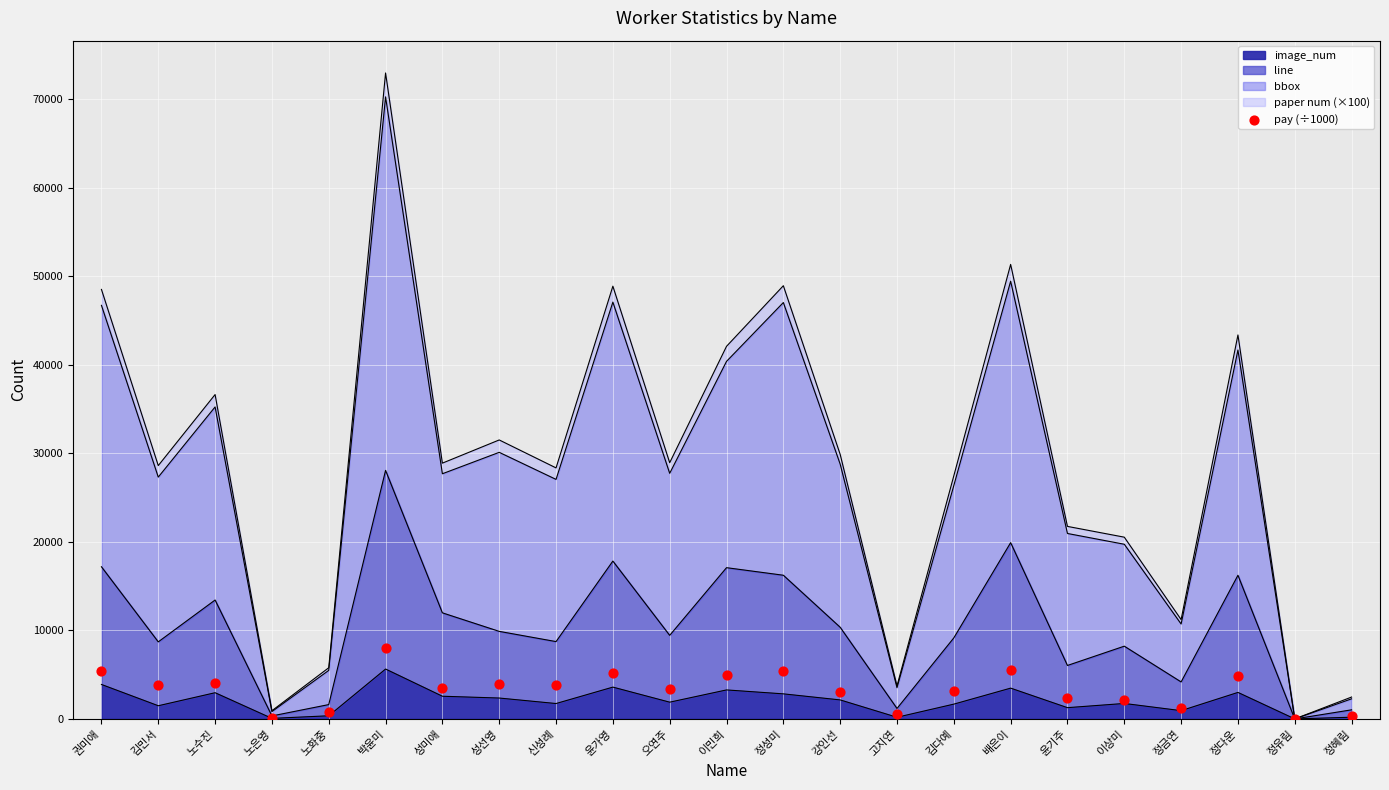

What is the highest value of the image_num series?

5634